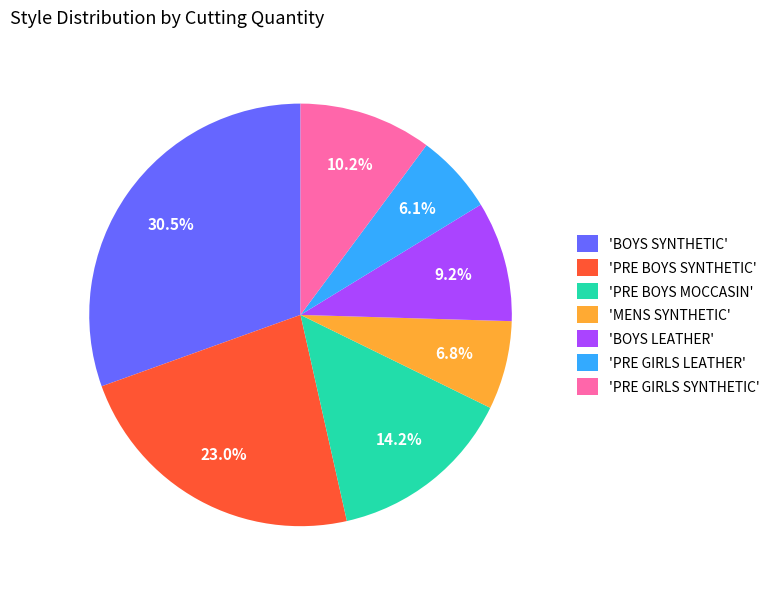

Is the sum of 'MENS SYNTHETIC' and 'BOYS SYNTHETIC' greater than half?

No